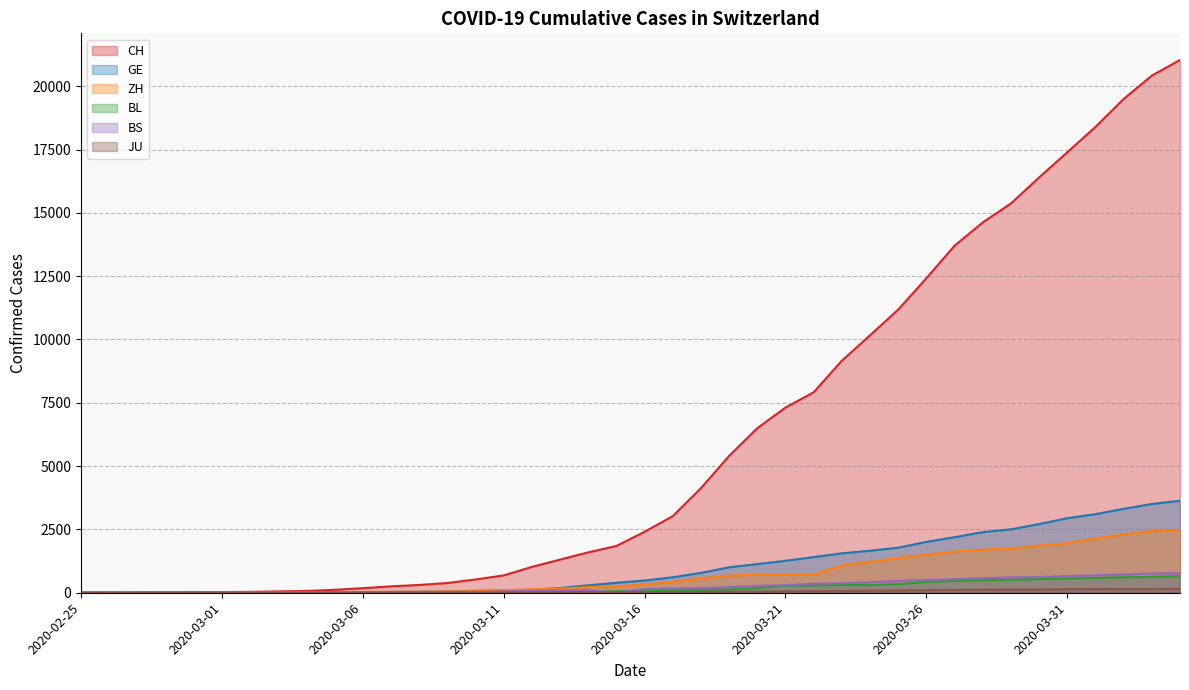

What is the total value across all series at 2020-03-13?

1809